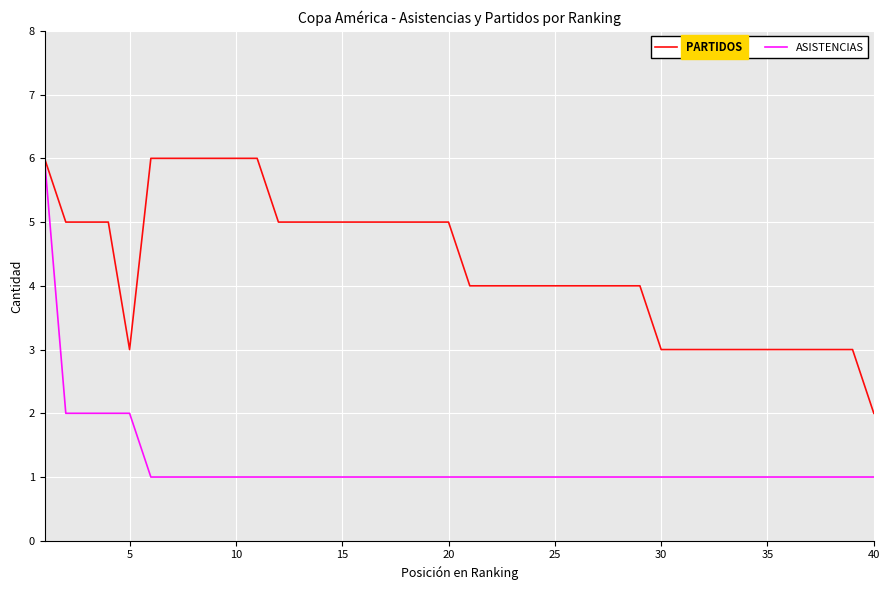

Reading right to left, extract all data points from this chart.

PARTIDOS: 2	3	3	3	3	3	3	3	3	3	3	4	4	4	4	4	4	4	4	4	5	5	5	5	5	5	5	5	5	6	6	6	6	6	6	3	5	5	5	6
ASISTENCIAS: 1	1	1	1	1	1	1	1	1	1	1	1	1	1	1	1	1	1	1	1	1	1	1	1	1	1	1	1	1	1	1	1	1	1	1	2	2	2	2	6